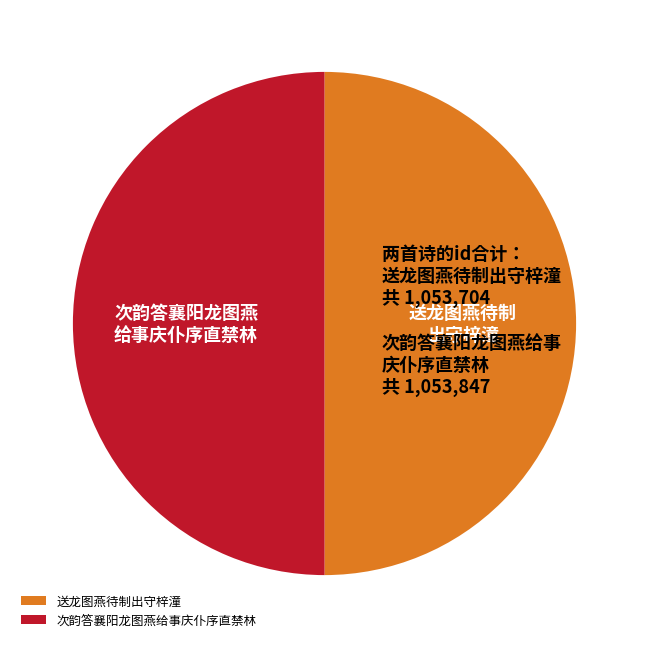

What is the ratio of the value at 送龙图燕待制出守梓潼 to the value at 次韵答襄阳龙图燕给事庆仆序直禁林?

1.0